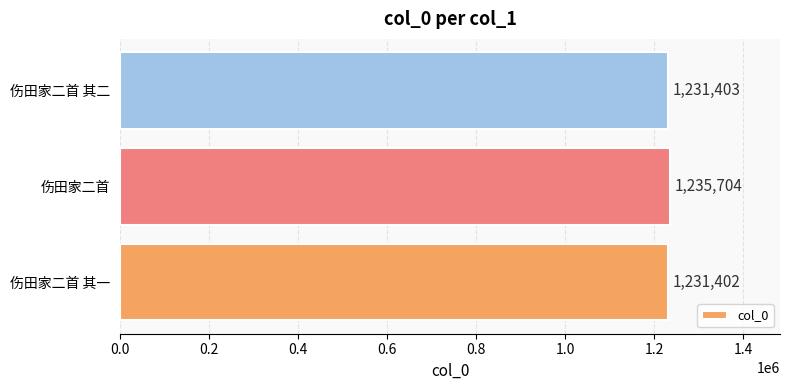

What is the sum of all values?

3698509